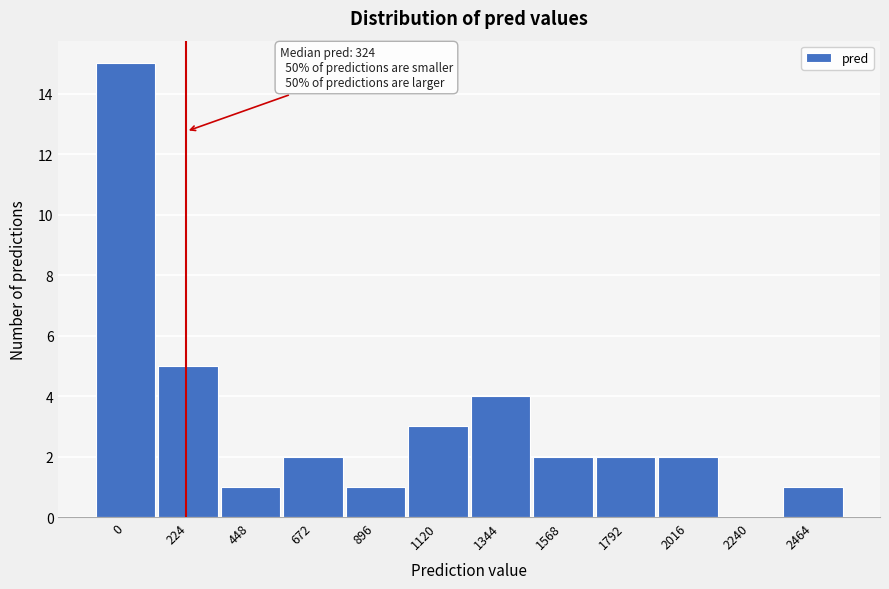

Reading left to right, what are all the values shown in this chart?

0=15	224=5	448=1	672=2	896=1	1120=3	1344=4	1568=2	1792=2	2016=2	2240=0	2464=1